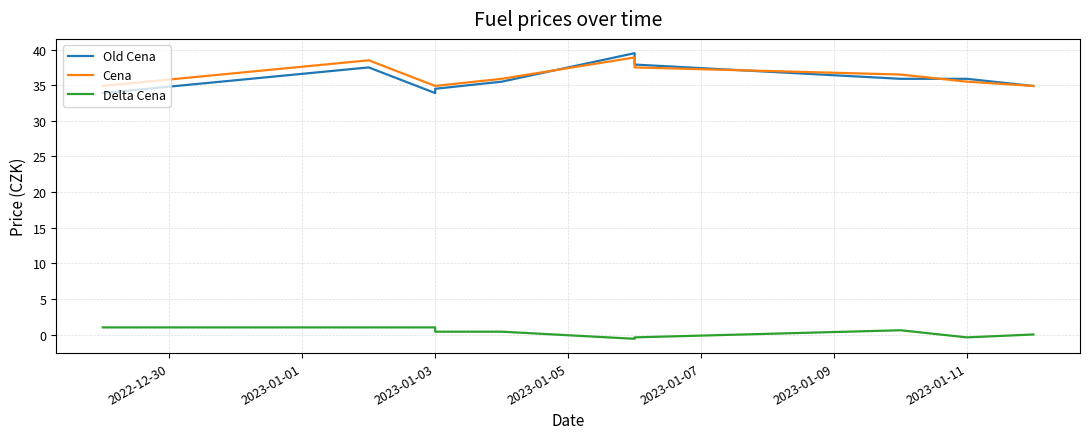

What is the value of the Old Cena point at the 9th from the left?

35.9